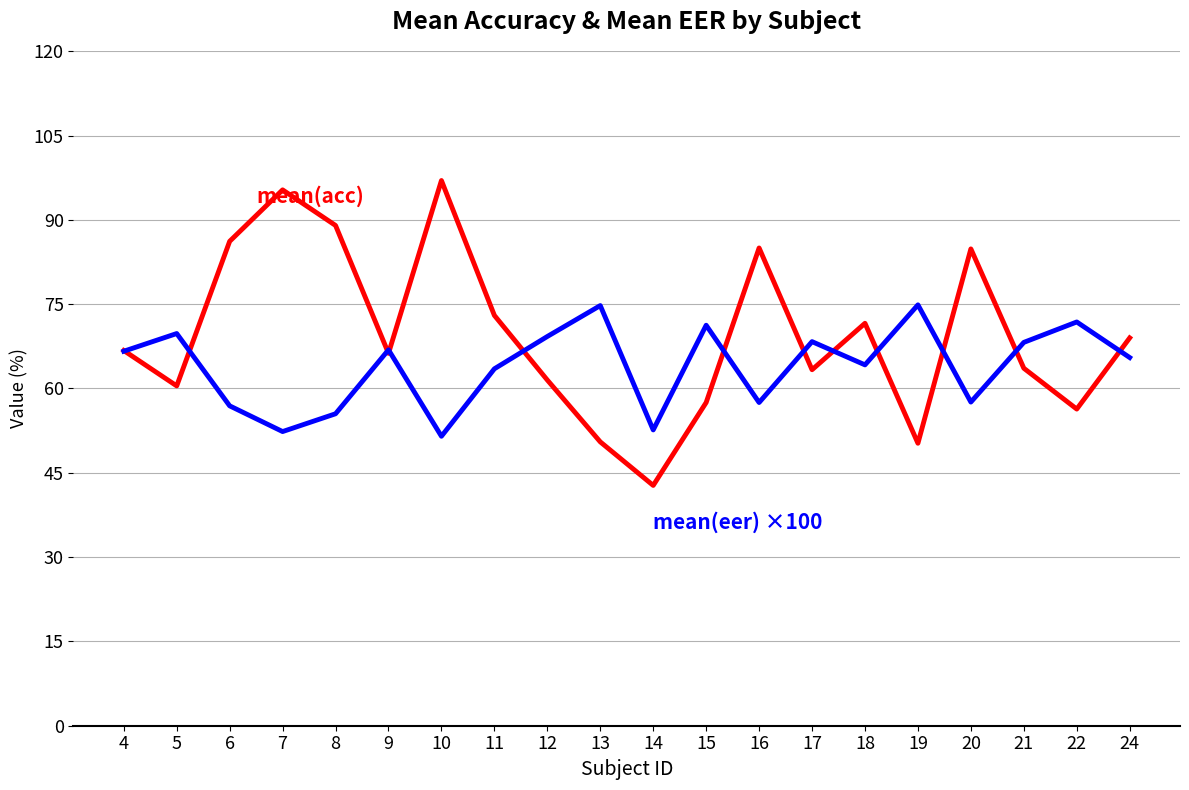

What is the total value across all series at 20?

142.4